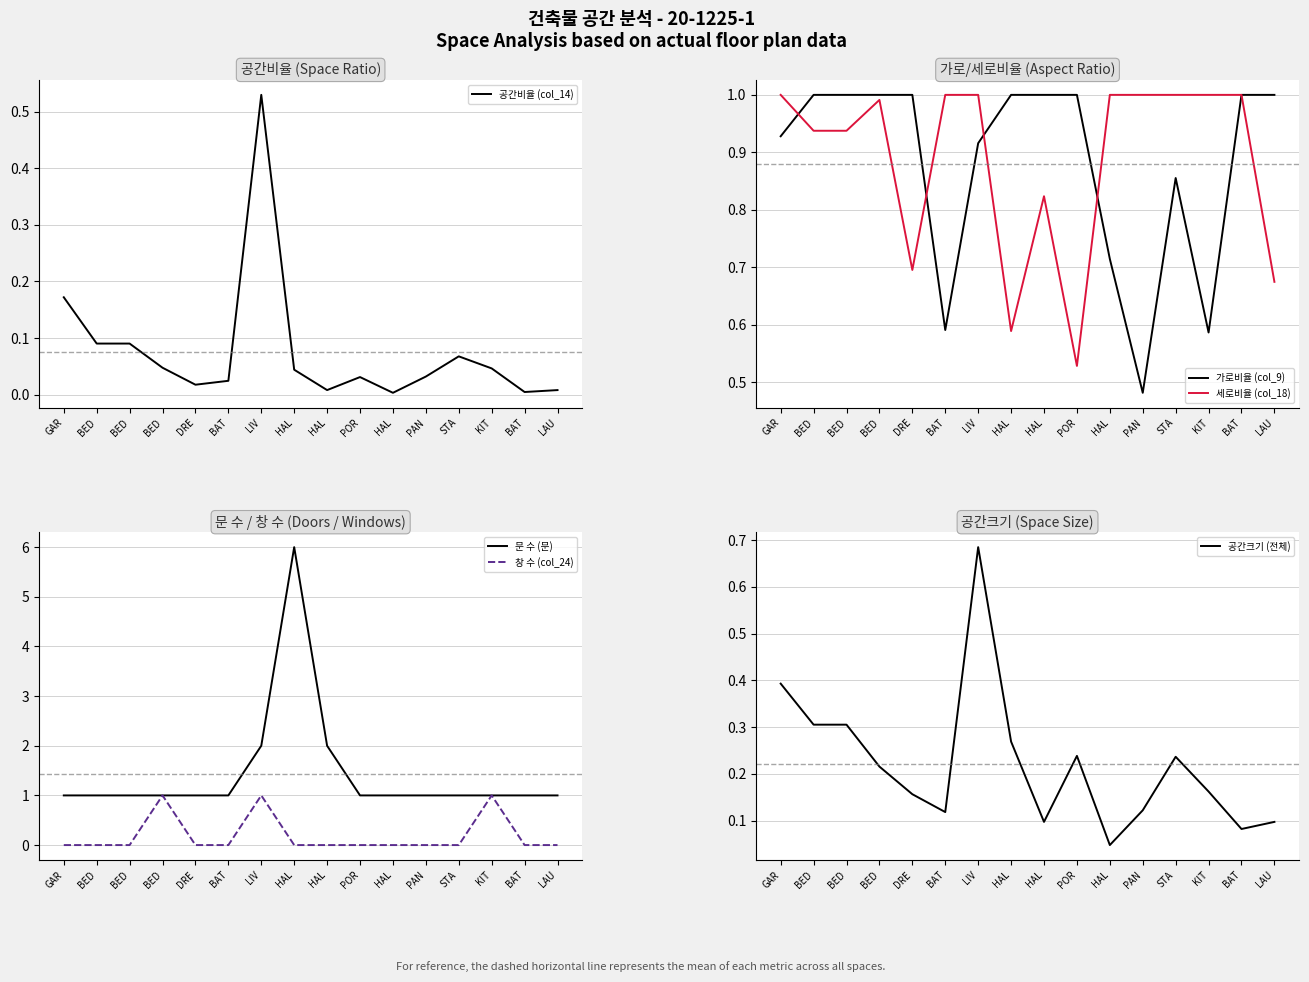

At which category does 창 수 (col_24) reach its first local peak?

BED